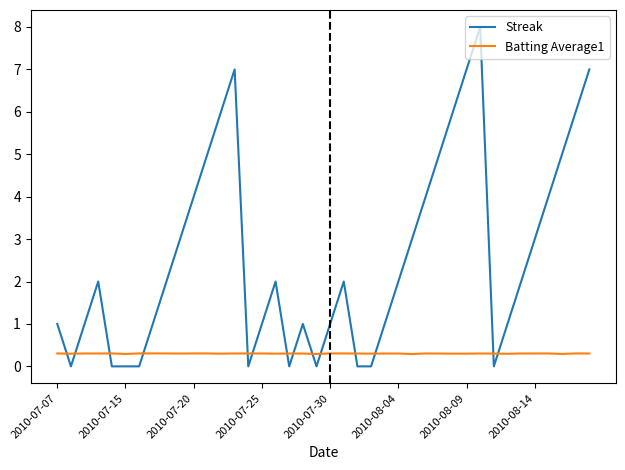

What is the lowest value of the Batting Average1 series?

0.3